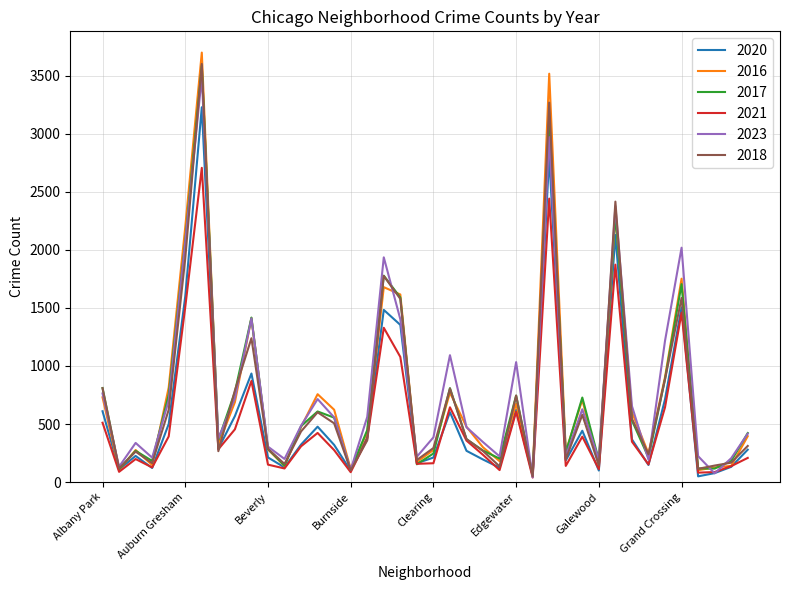

True or false: 2016 has more than 2 points higher than both neighbors.

True